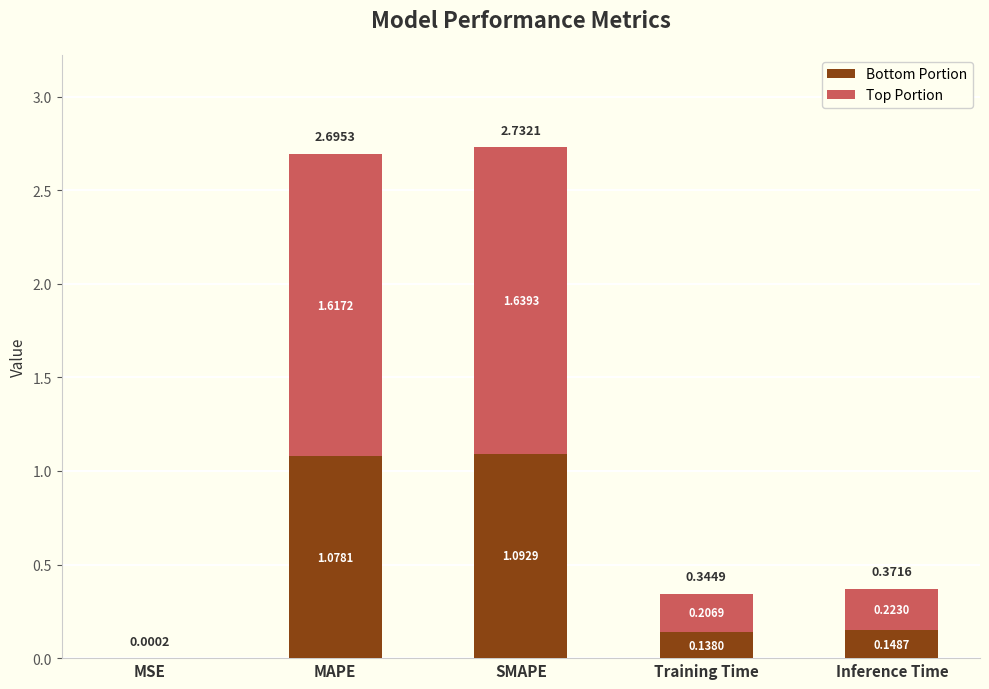

What is the total value across all series at MAPE?

2.7